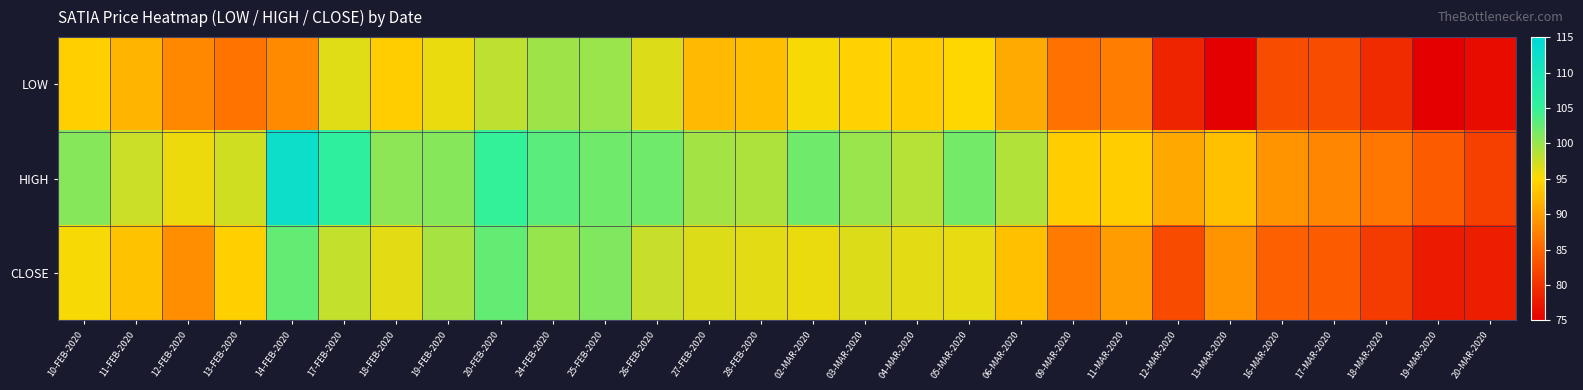

Reading left to right, what are all the values shown in this chart?

LOW: 10-FEB-2020=94.3	11-FEB-2020=92.0	12-FEB-2020=88.0	13-FEB-2020=86.4	14-FEB-2020=88.2	17-FEB-2020=96.5	18-FEB-2020=94.0	19-FEB-2020=96.0	20-FEB-2020=98.2	24-FEB-2020=99.7	25-FEB-2020=100.0	26-FEB-2020=96.6	27-FEB-2020=92.2	28-FEB-2020=92.7	02-MAR-2020=95.3	03-MAR-2020=94.5	04-MAR-2020=94.0	05-MAR-2020=95.0	06-MAR-2020=91.0	09-MAR-2020=86.0	11-MAR-2020=87.2	12-MAR-2020=78.5	13-MAR-2020=75.1	16-MAR-2020=82.5	17-MAR-2020=82.6	18-MAR-2020=79.3	19-MAR-2020=75.0	20-MAR-2020=76.2
HIGH: 10-FEB-2020=100.8	11-FEB-2020=97.5	12-FEB-2020=95.9	13-FEB-2020=97.2	14-FEB-2020=112.5	17-FEB-2020=105.8	18-FEB-2020=100.5	19-FEB-2020=100.8	20-FEB-2020=105.0	24-FEB-2020=103.0	25-FEB-2020=102.0	26-FEB-2020=102.0	27-FEB-2020=99.5	28-FEB-2020=99.0	02-MAR-2020=102.0	03-MAR-2020=99.8	04-MAR-2020=98.5	05-MAR-2020=101.8	06-MAR-2020=98.8	09-MAR-2020=94.0	11-MAR-2020=94.0	12-MAR-2020=90.9	13-MAR-2020=92.9	16-MAR-2020=89.0	17-MAR-2020=87.9	18-MAR-2020=86.5	19-MAR-2020=84.0	20-MAR-2020=81.4
CLOSE: 10-FEB-2020=95.4	11-FEB-2020=93.0	12-FEB-2020=88.5	13-FEB-2020=94.3	14-FEB-2020=102.5	17-FEB-2020=98.0	18-FEB-2020=96.4	19-FEB-2020=99.3	20-FEB-2020=102.6	24-FEB-2020=100.2	25-FEB-2020=101.1	26-FEB-2020=97.8	27-FEB-2020=96.7	28-FEB-2020=96.3	02-MAR-2020=96.0	03-MAR-2020=96.7	04-MAR-2020=96.3	05-MAR-2020=96.1	06-MAR-2020=92.8	09-MAR-2020=86.8	11-MAR-2020=89.8	12-MAR-2020=82.3	13-MAR-2020=89.0	16-MAR-2020=84.4	17-MAR-2020=84.0	18-MAR-2020=80.8	19-MAR-2020=77.7	20-MAR-2020=78.1